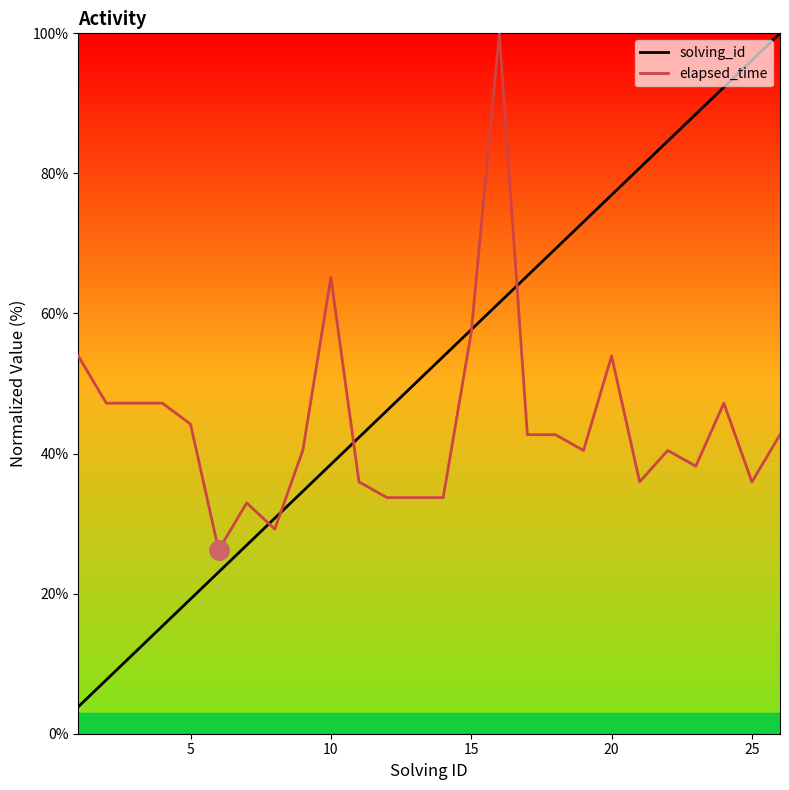

How many data points does each series have?

26